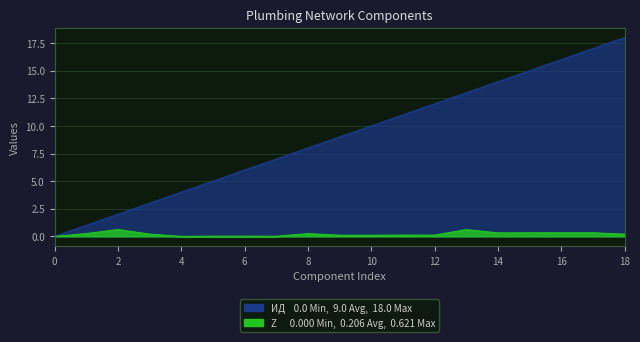

What is the total value across all series at 9?

9.1